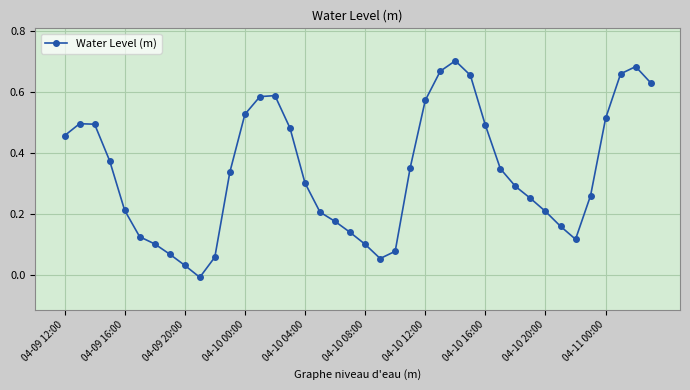

True or false: the data has more than 0 interior local peaks.

True